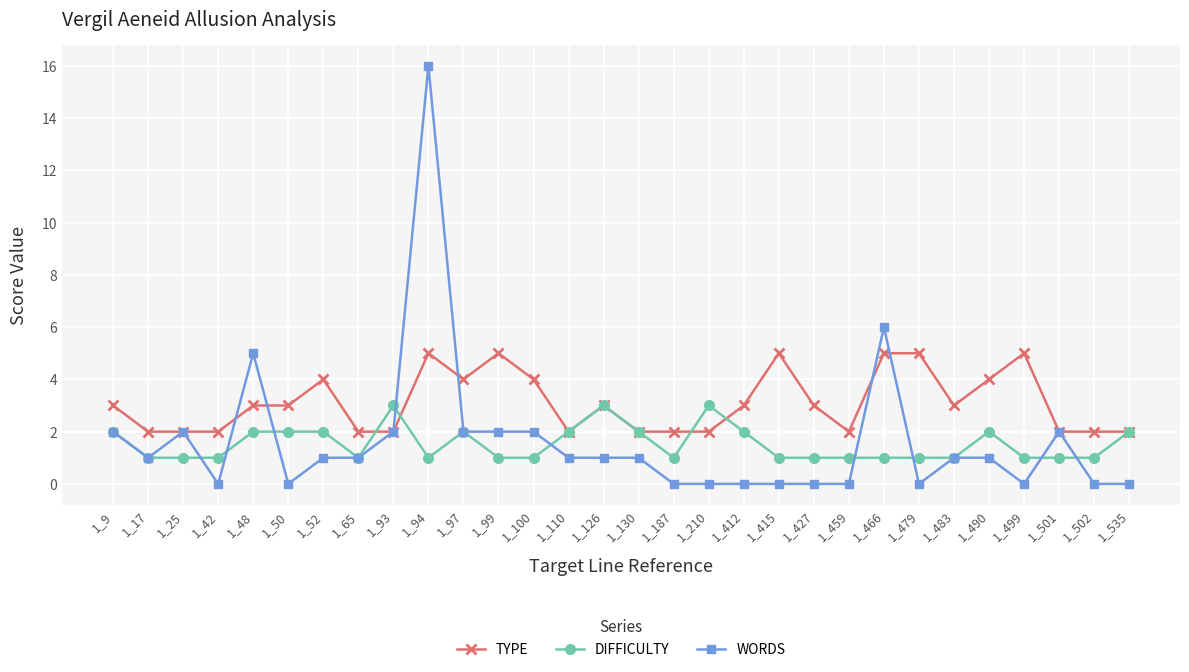

What is the value of the TYPE point at the 15th from the left?

3